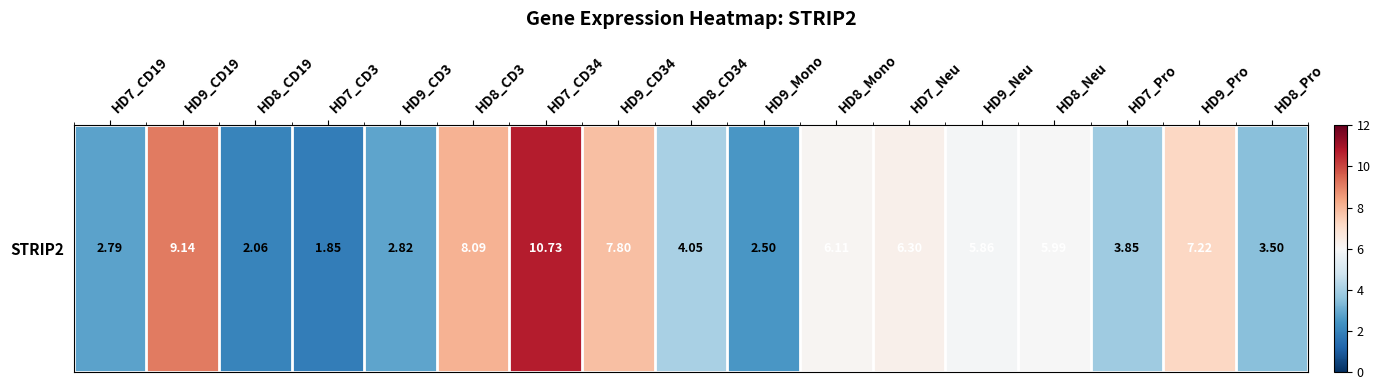

What value does the data have at HD9_Mono?

2.5